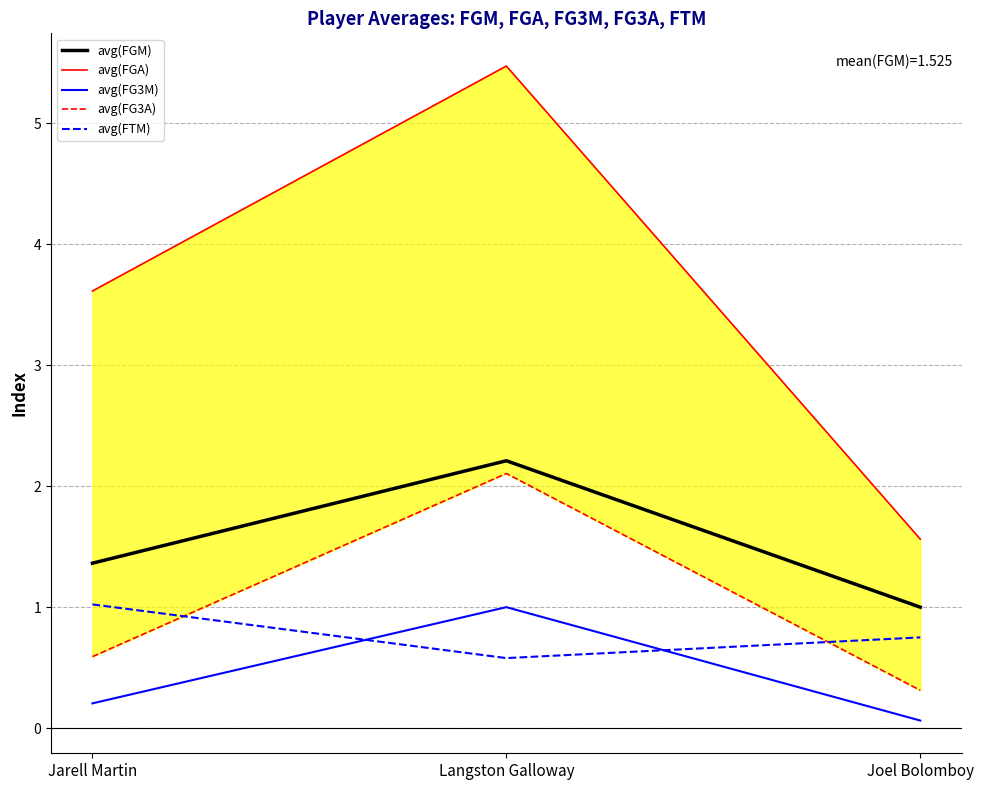

Reading left to right, extract all data points from this chart.

avg(FGM): 1.4	2.2	1.0
avg(FGA): 3.6	5.5	1.6
avg(FG3M): 0.2	1.0	0.1
avg(FG3A): 0.6	2.1	0.3
avg(FTM): 1.0	0.6	0.8